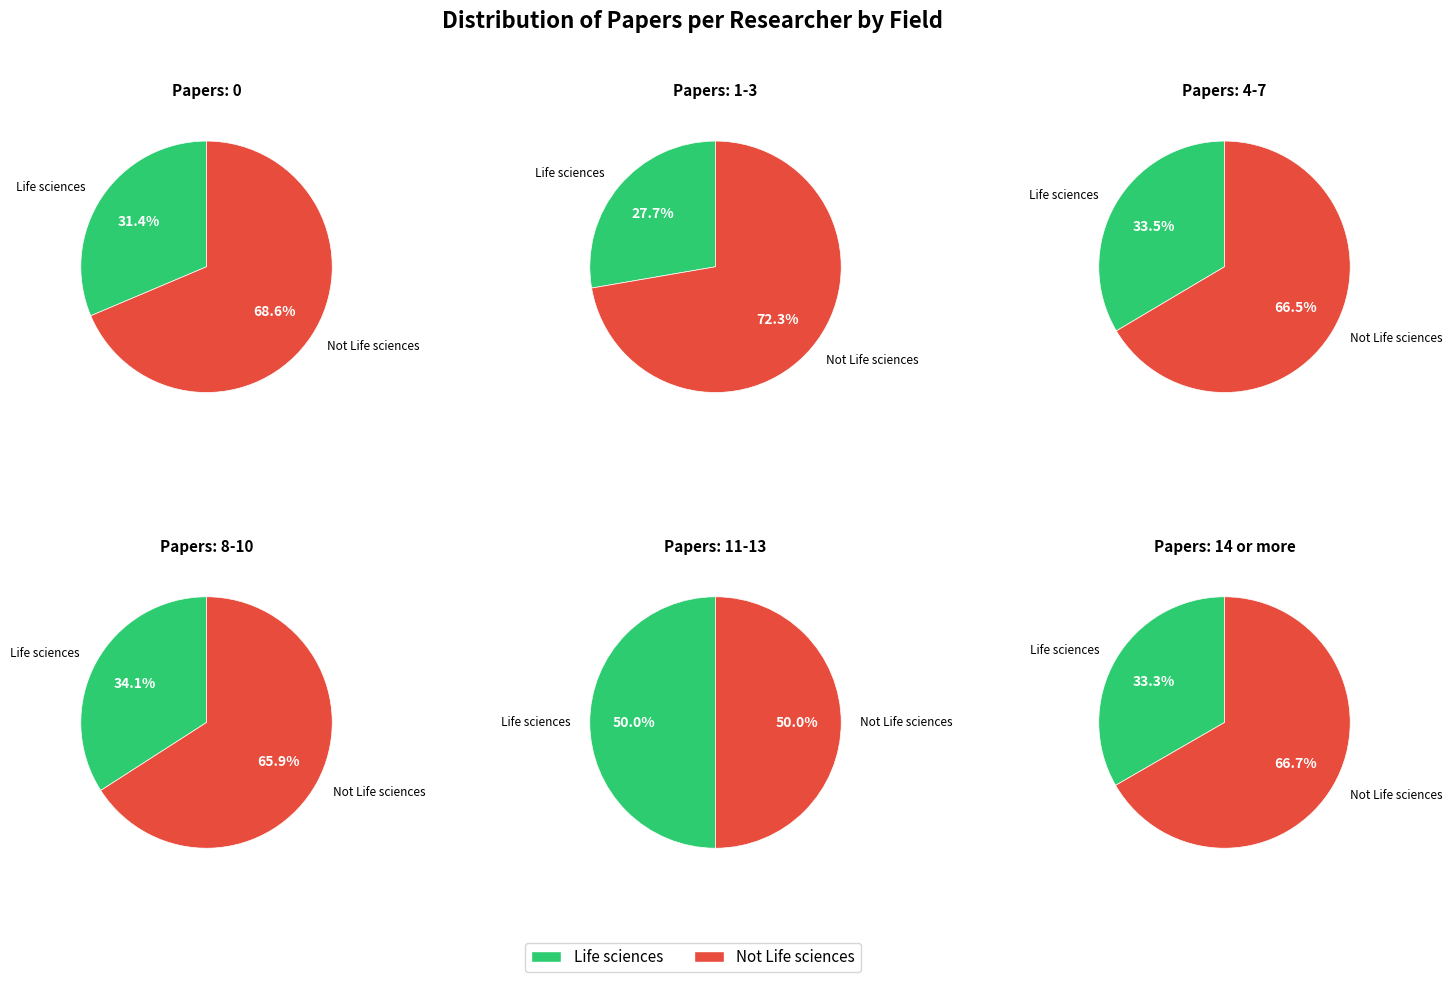

How many slices are in this pie chart?

2